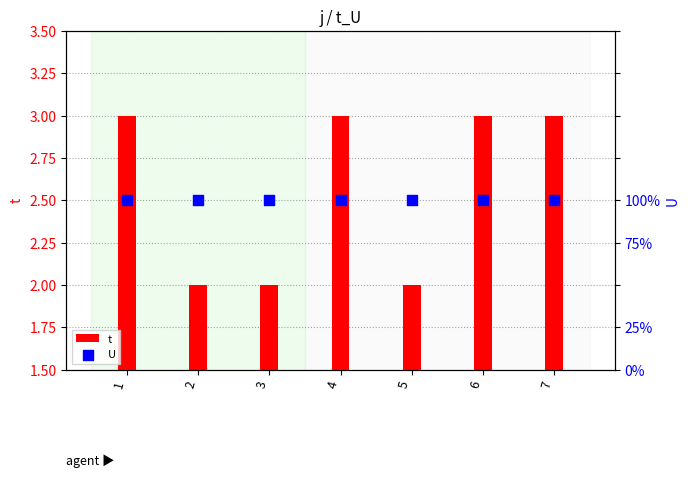

Which series has the largest Y range (max minus min)?

t